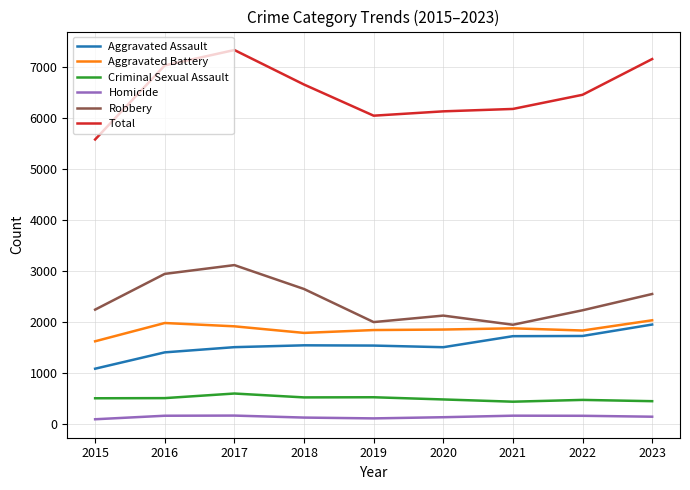

What is the difference between the second highest and minimum values in the Robbery series?

996